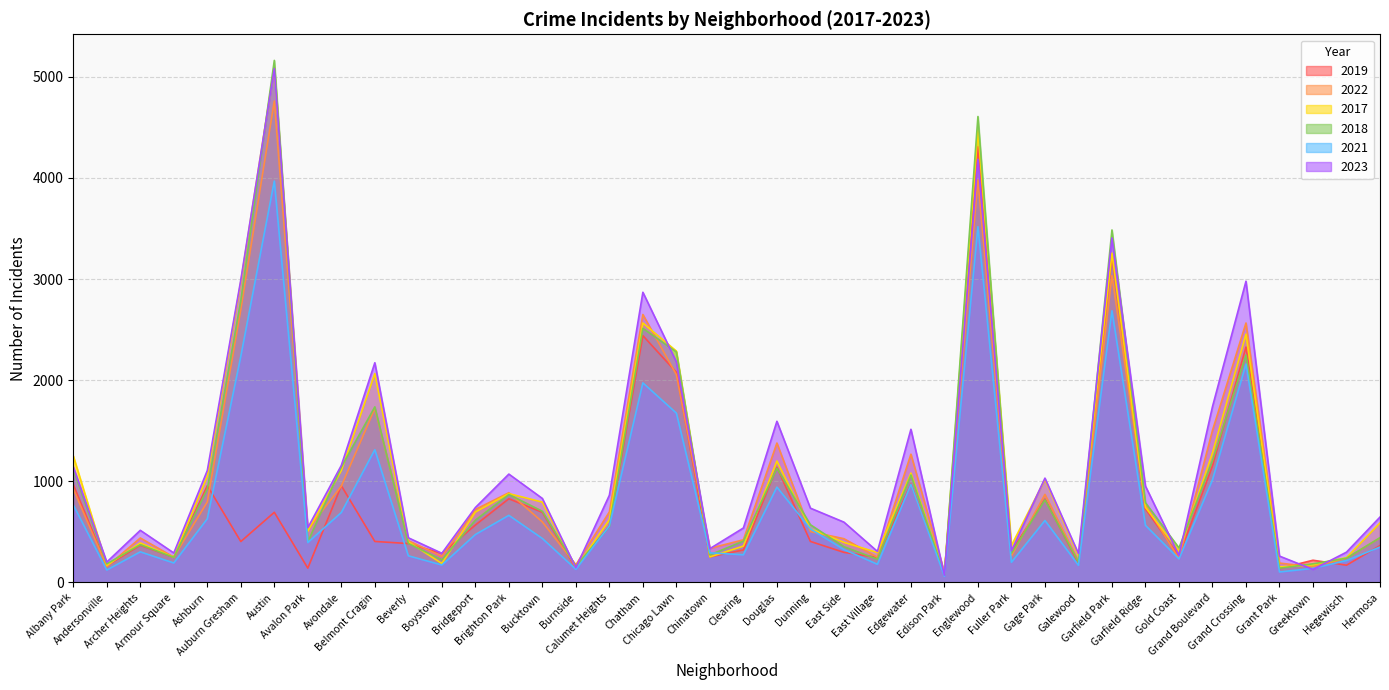

What is the maximum value for 2021?

3970